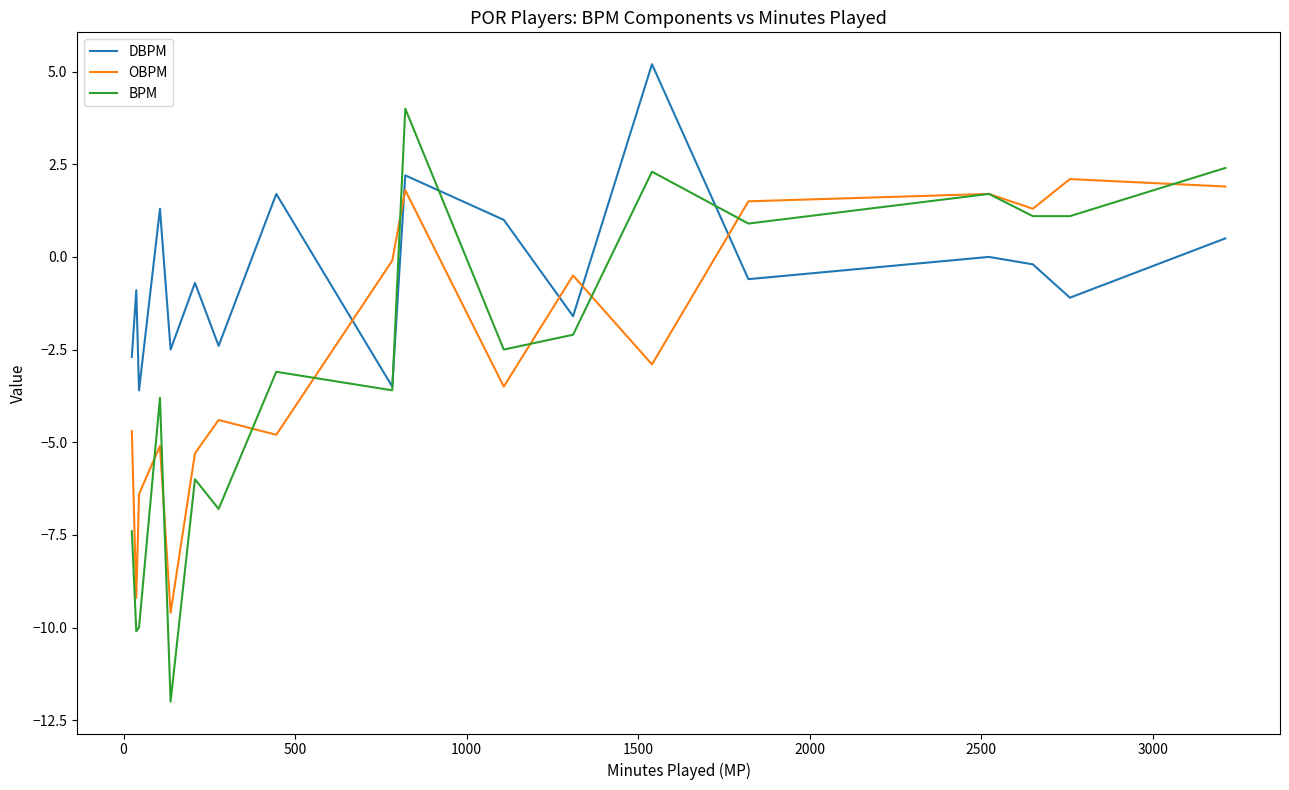

List the series in order of their peak value, lowest first.

OBPM, BPM, DBPM